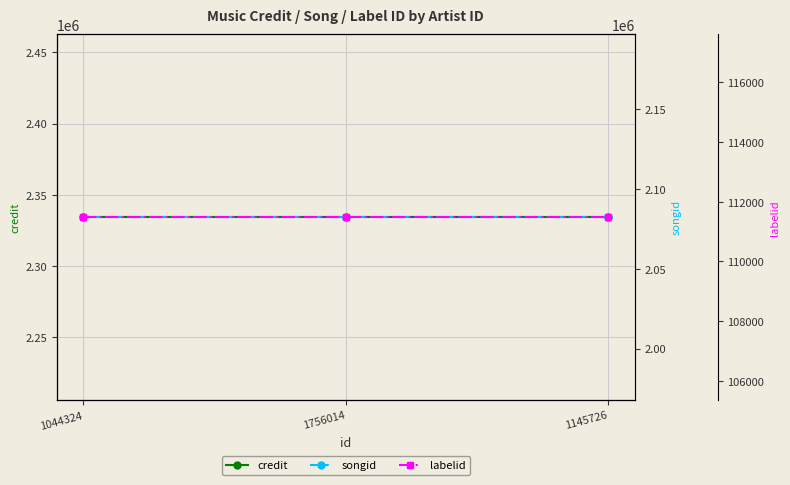

Does the chart display data point markers on the line(s)?

Yes